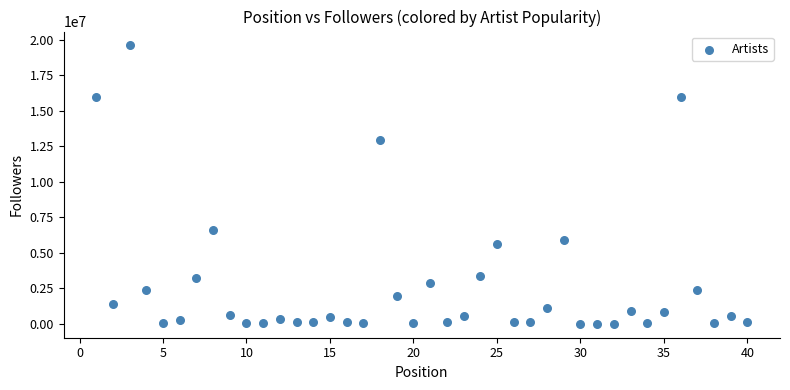

What is the range of Y values (max minus min)?

19606924